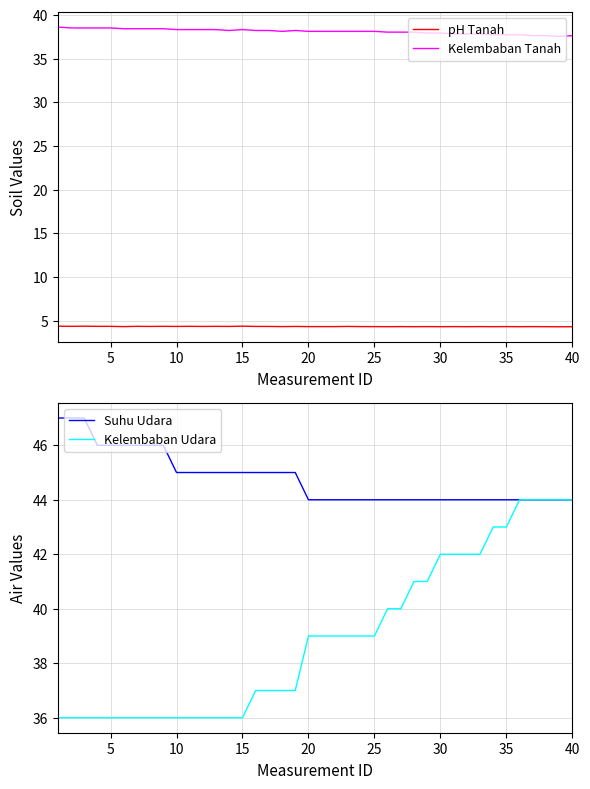

The Kelembaban Udara series shows 11.9 at 20. True or false?

False